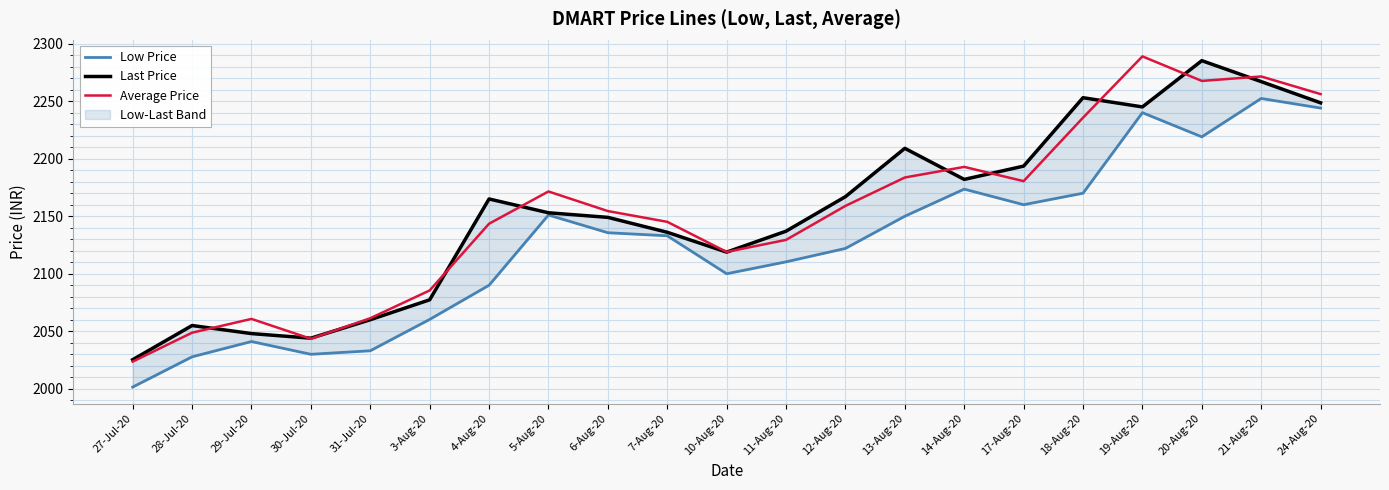

What is the value of the Last Price point at the 3rd from the left?

2048.0